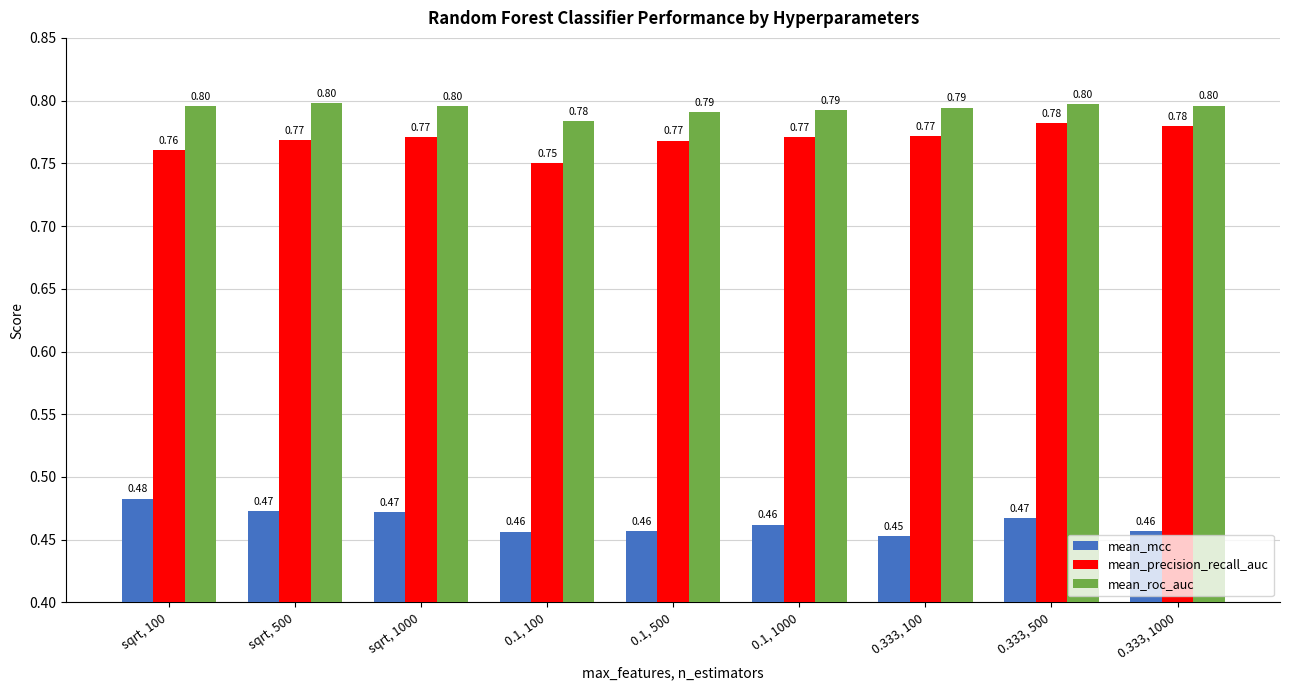

Is the value of mean_roc_auc at sqrt, 100 greater than the value of mean_precision_recall_auc at sqrt, 100?

Yes